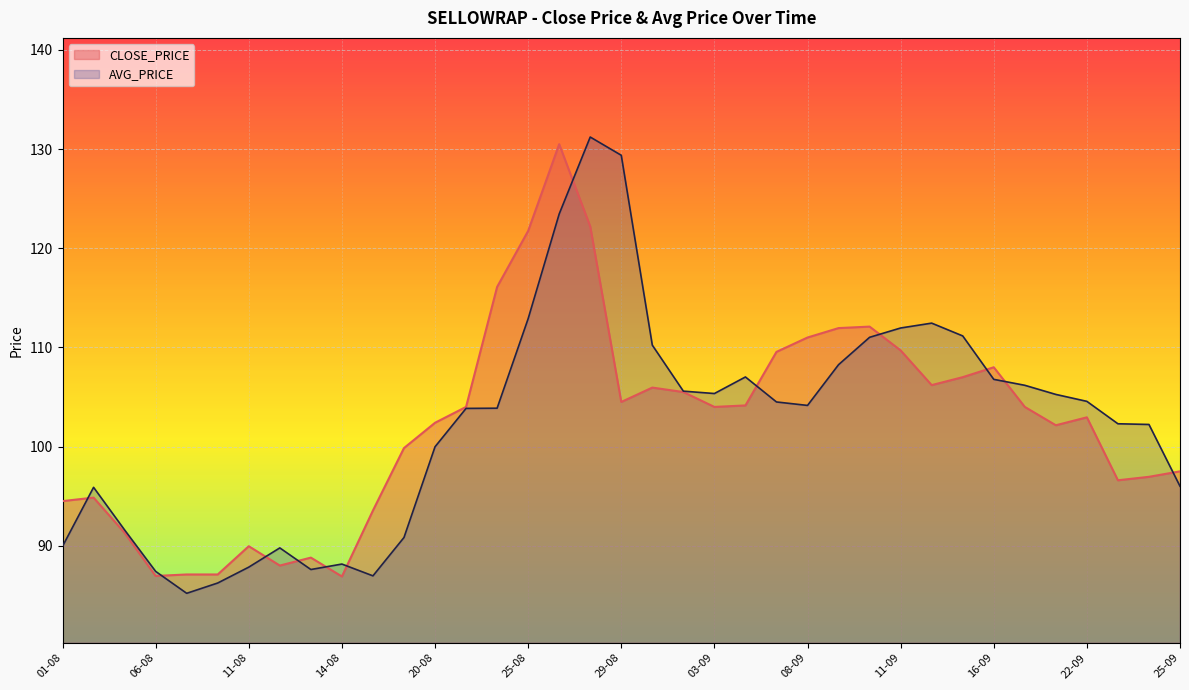

Does the chart display data point markers on the line(s)?

No